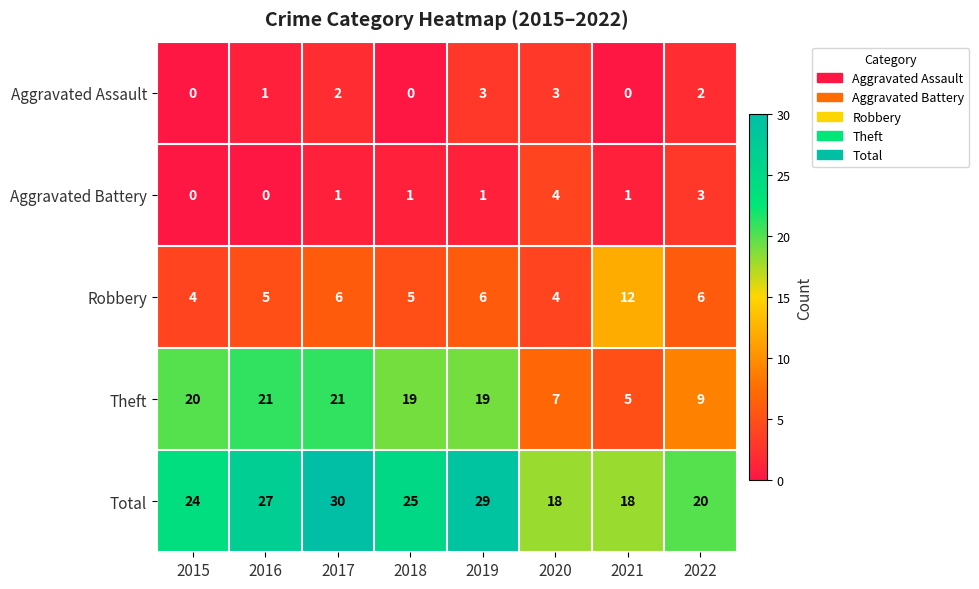

What is the sum of the Robbery values at 2021 and 2022?

18